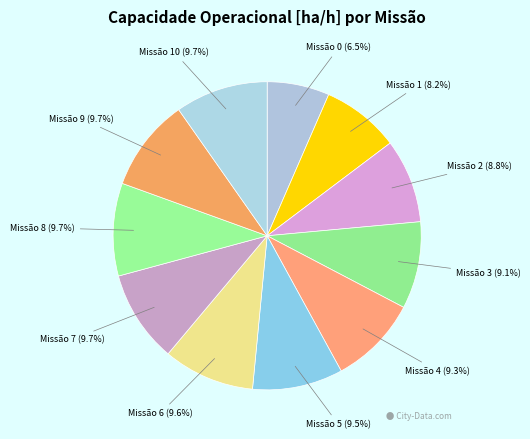

Is there any slice that represents more than half of the pie?

No